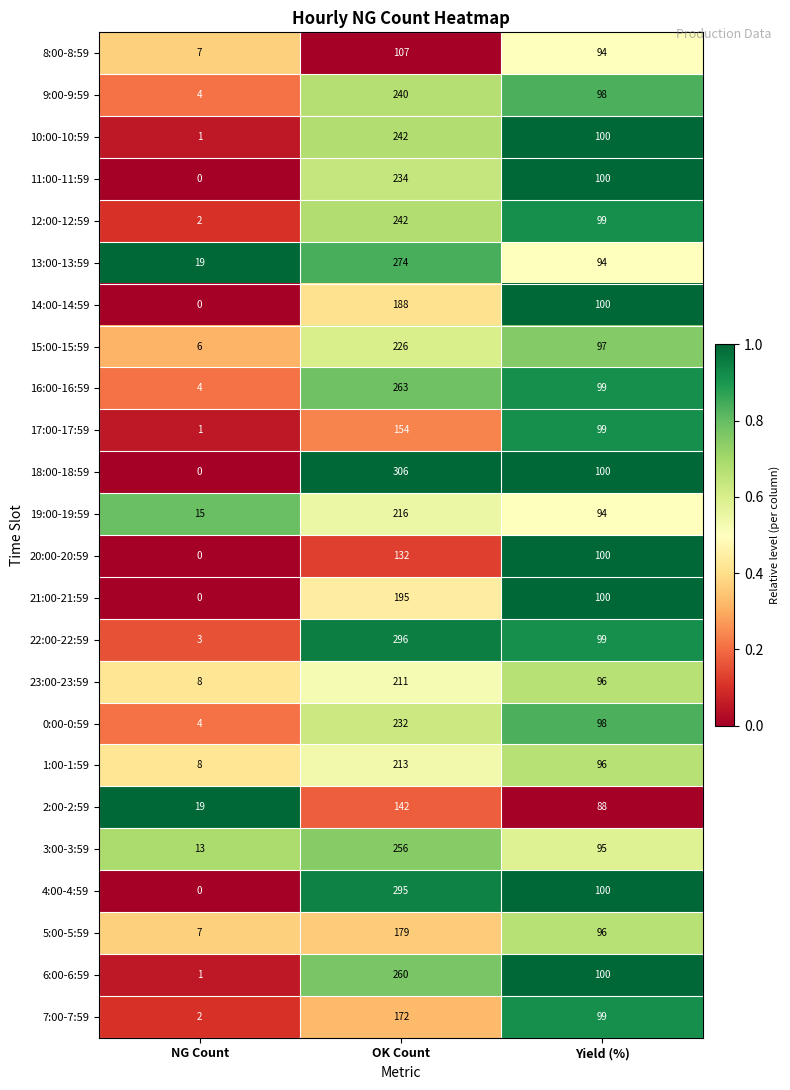

True or false: 6:00-6:59 has a value of 154 at OK Count.

False